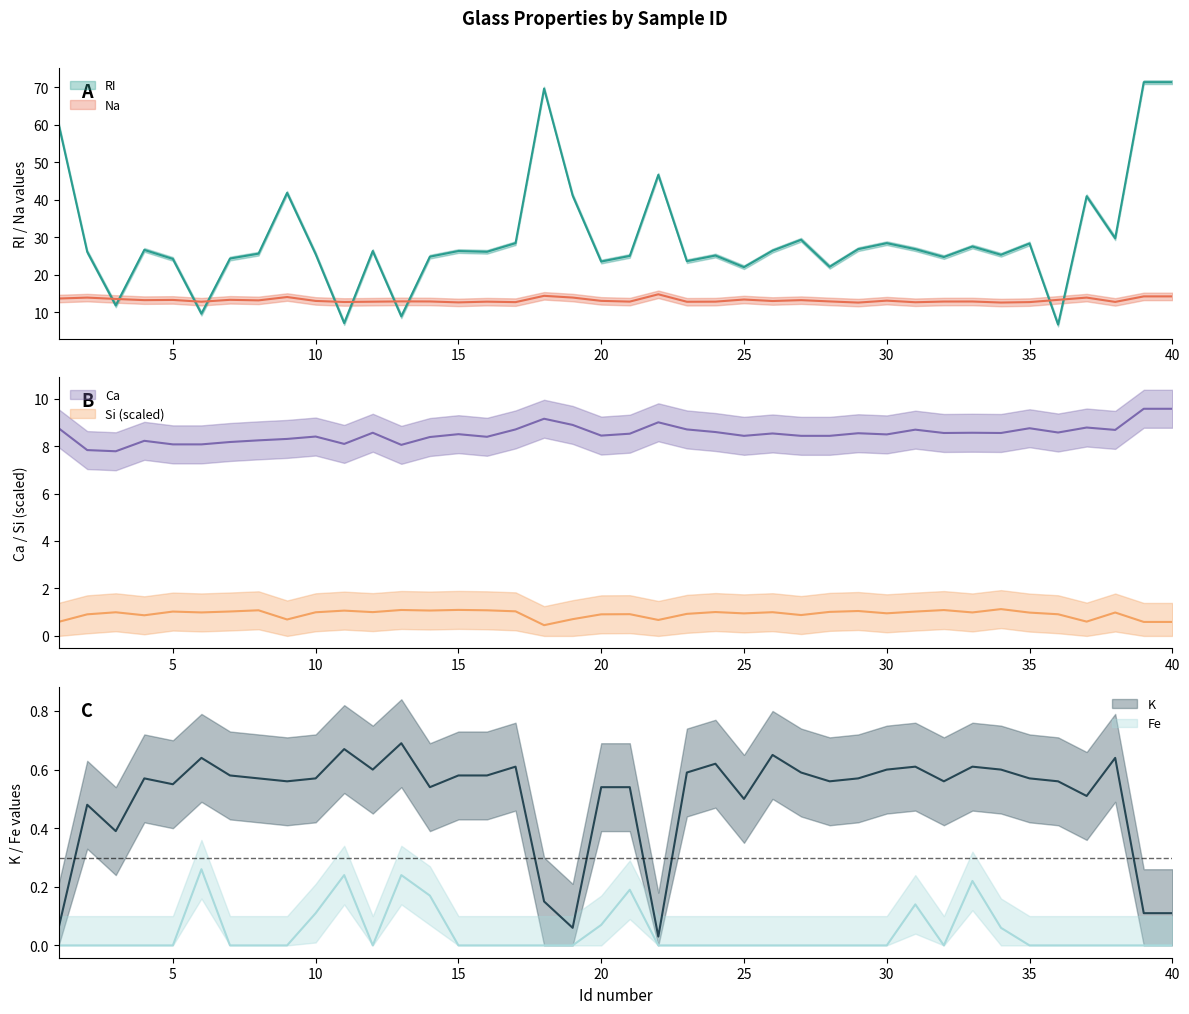

True or false: K has more than 1 points higher than both neighbors.

True